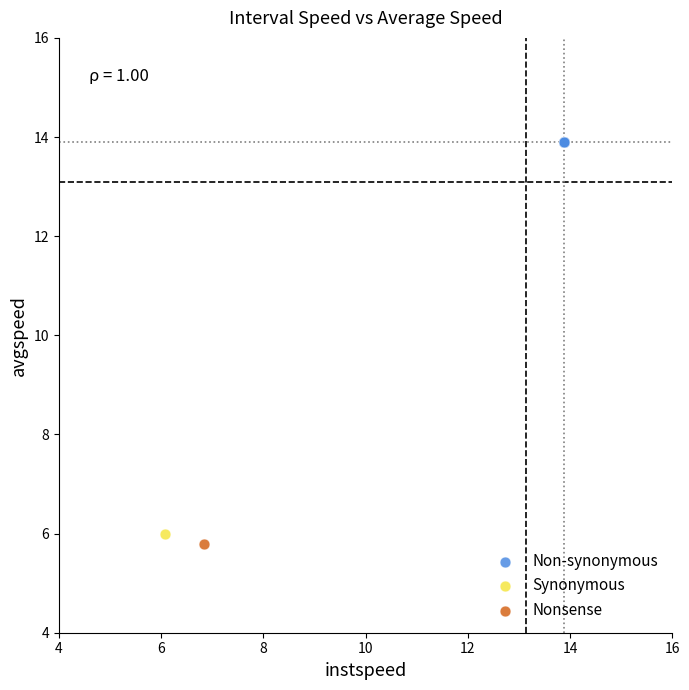

What are all the series names shown in the legend?

Non-synonymous, Synonymous, Nonsense